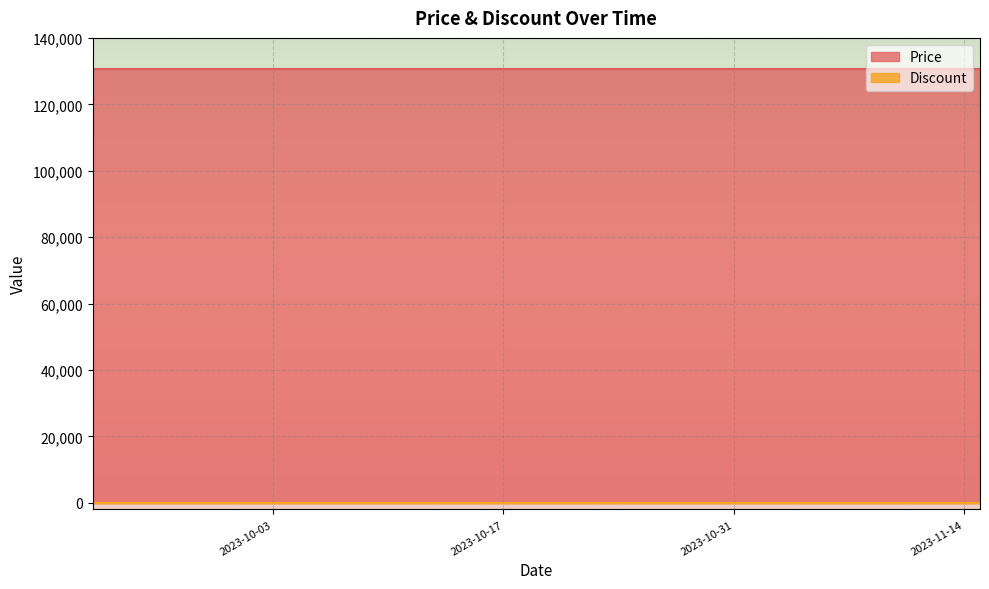

What is the difference between the highest and lowest values at 2023-10-27?

130500